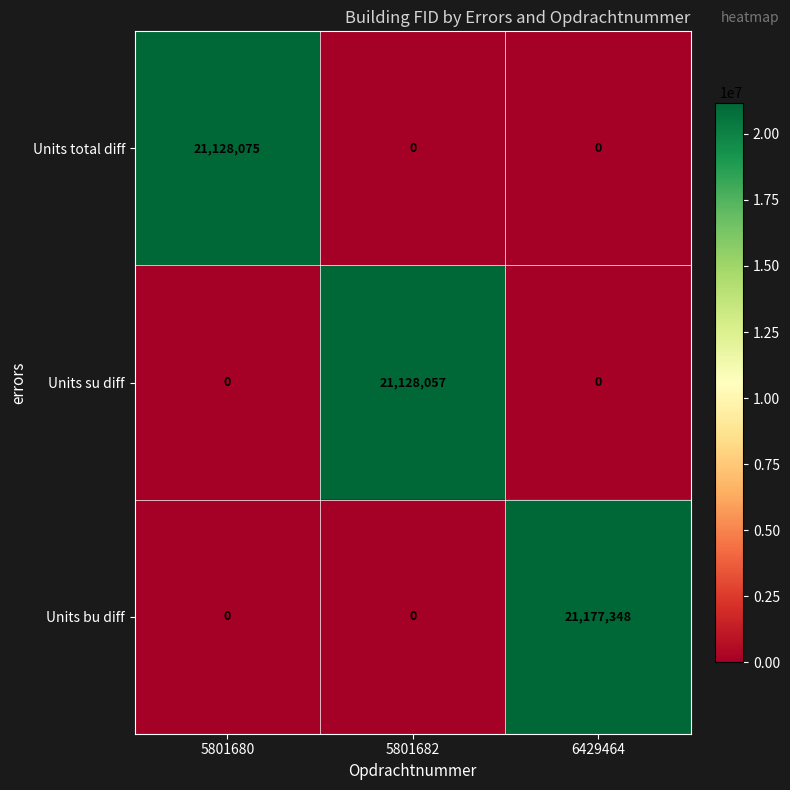

Which series changed the most between 5801680 and 6429464?

Units bu diff